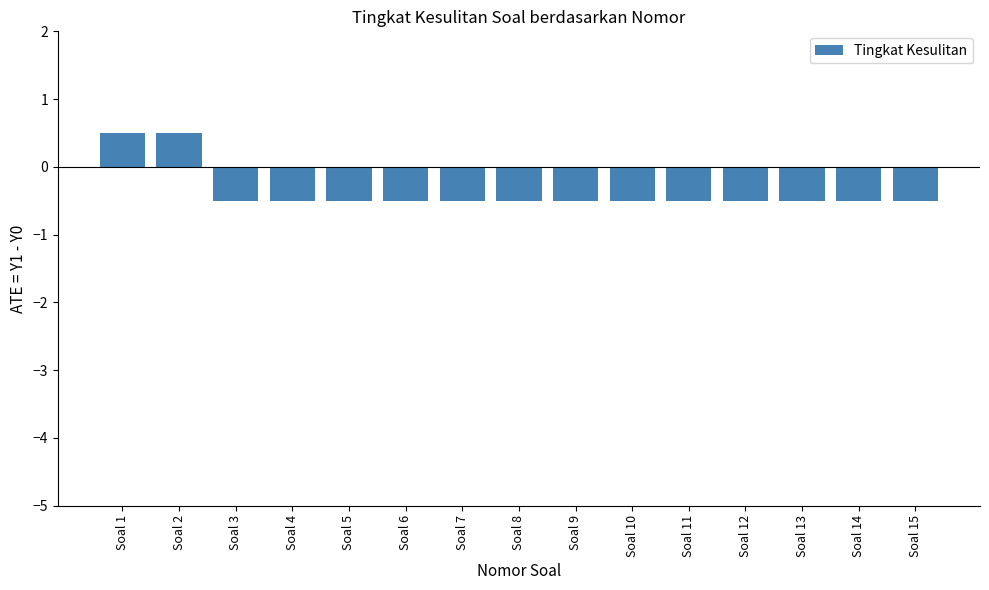

What is the greatest value displayed?

0.5